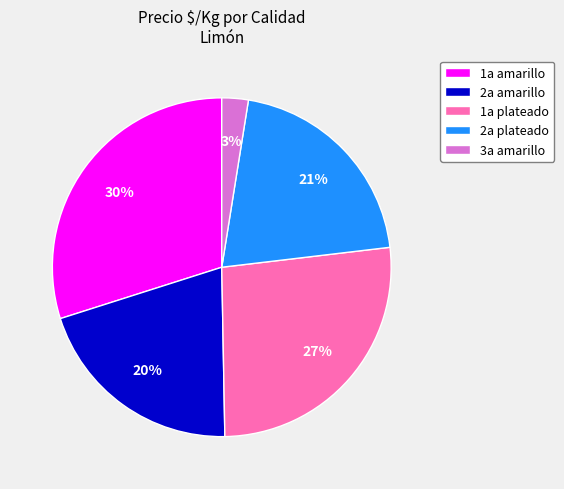

Does 1a amarillo account for over 50% of the chart?

No